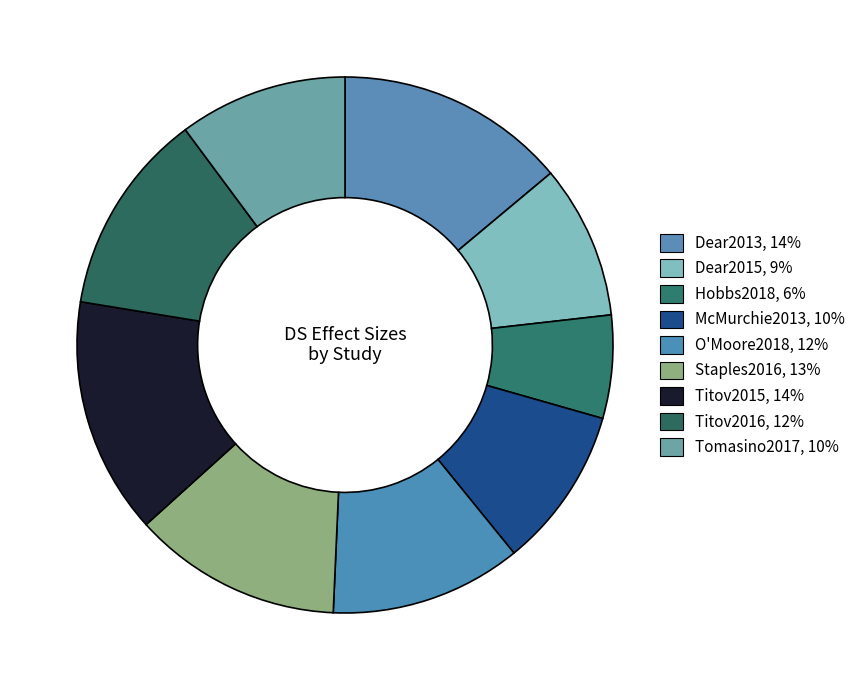

What percentage is the Tomasino2017 slice, to the nearest percent?

10%